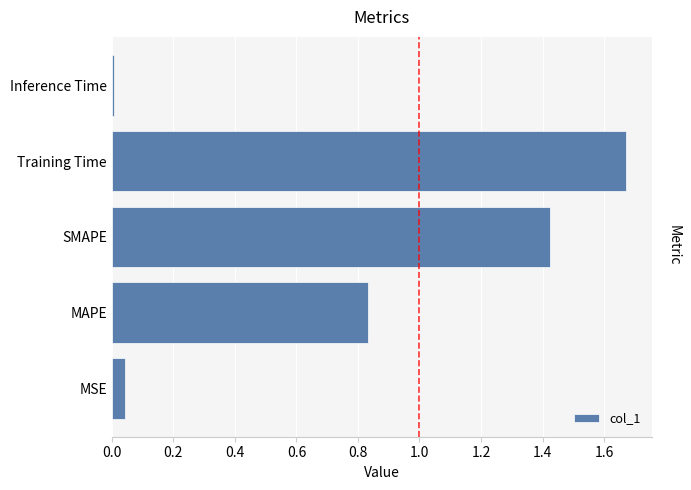

Rank the categories by value from lowest to highest.

Inference Time, MSE, MAPE, SMAPE, Training Time